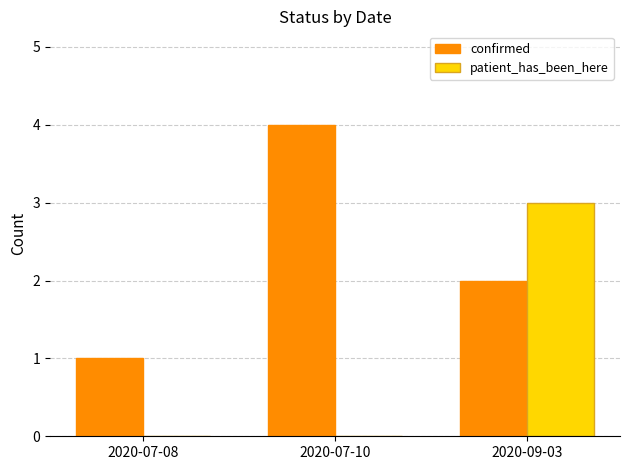

Count the number of categories in the chart.

3